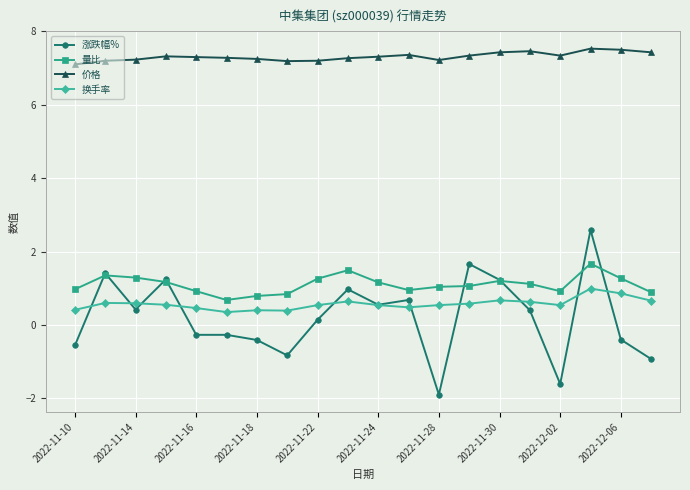

What is the minimum value for 涨跌幅%?

-1.9